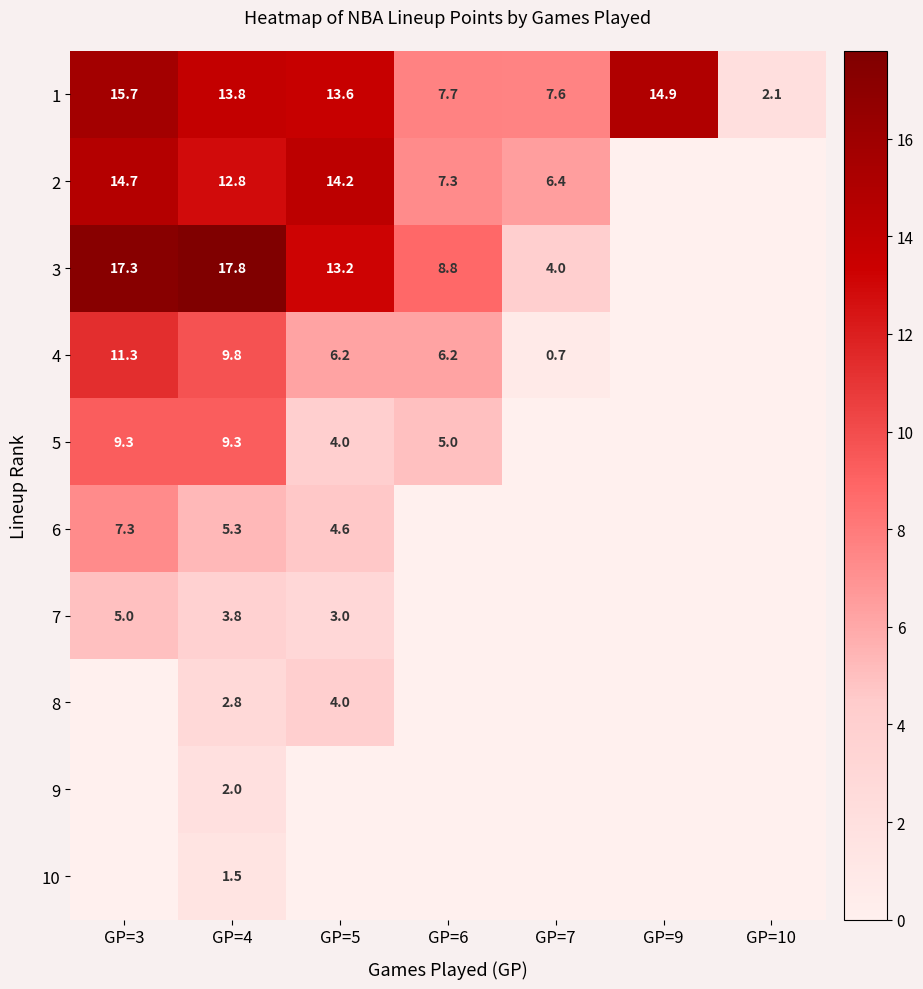

What is the difference between the maximum and second lowest values in the 1 series?

8.1